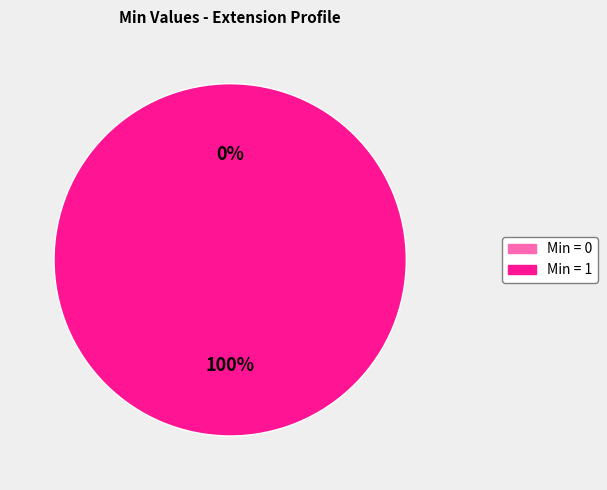

Does Extension.url account for over 50% of the chart?

No